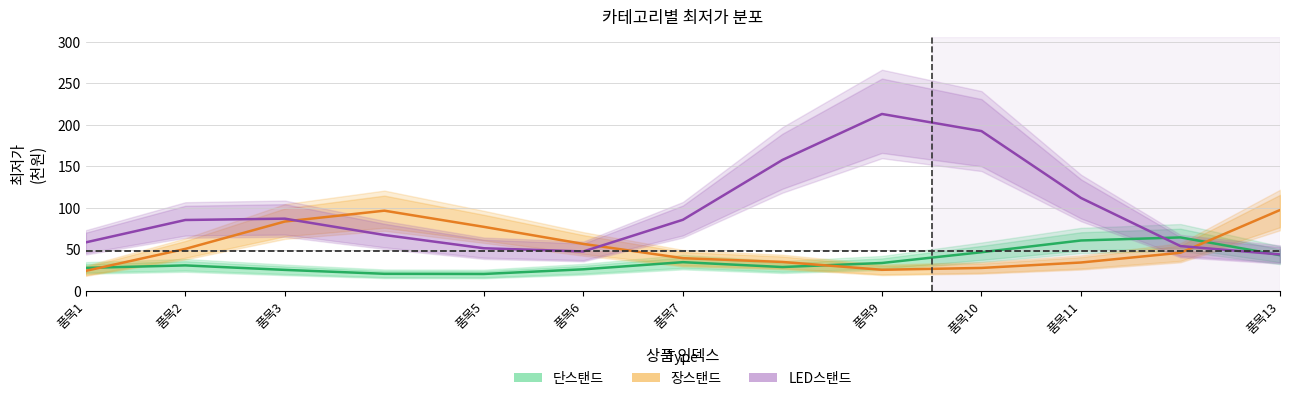

At how many categories does at least one series exceed 88?

6